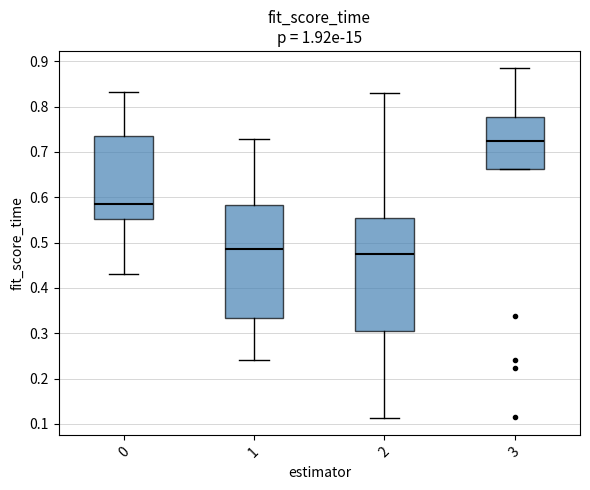

Where does the median line of the box at x = 3 sit on the y-axis? The values are not printed on the chart, so give them approximately, as read against the axis.

0.73